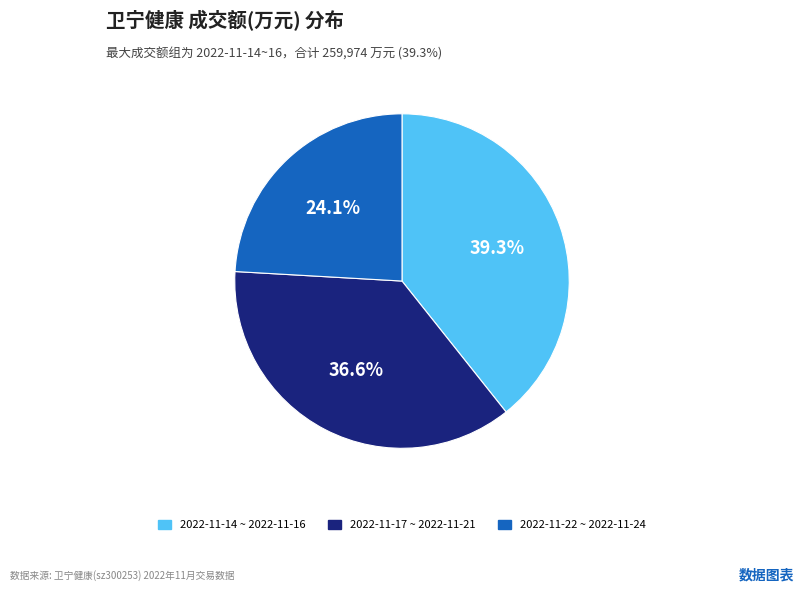

How many slices are in this pie chart?

3